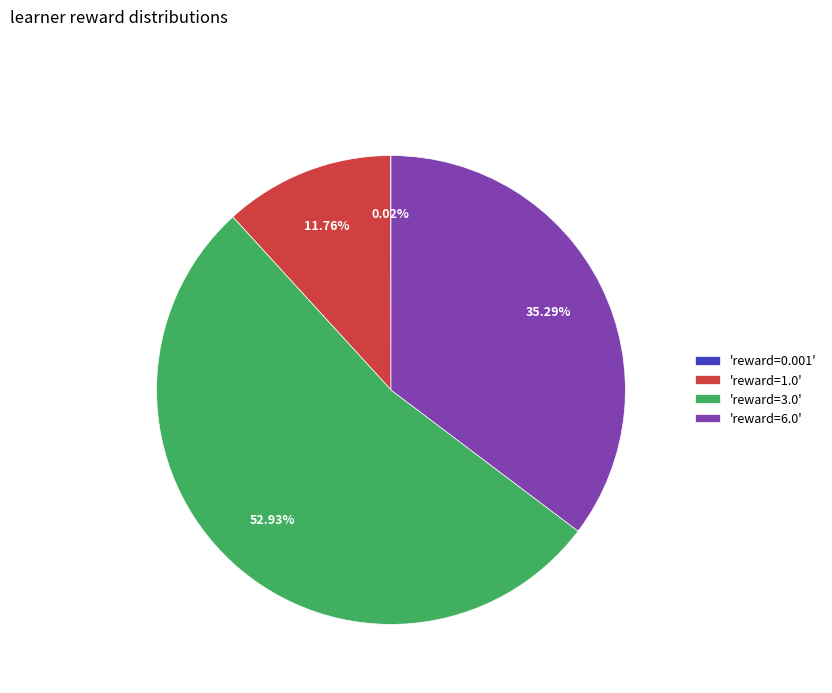

Between 'reward=3.0' and 'reward=1.0', which is larger?

'reward=3.0'